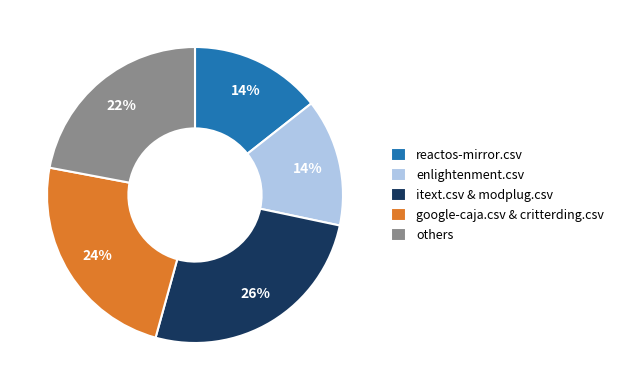

What percentage is the enlightenment.csv slice, to the nearest percent?

14%